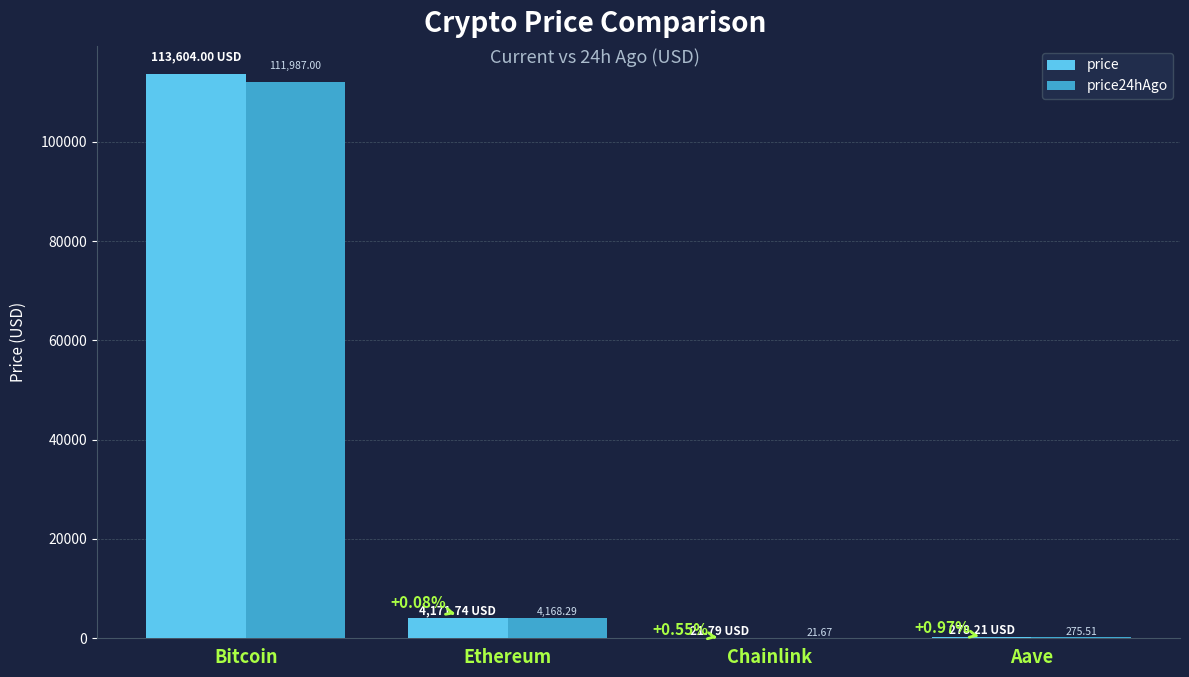

Reading left to right, extract all data points from this chart.

price: Bitcoin=113604.0	Ethereum=4171.7	Chainlink=21.8	Aave=278.2
price24hAgo: Bitcoin=111987.0	Ethereum=4168.3	Chainlink=21.7	Aave=275.5